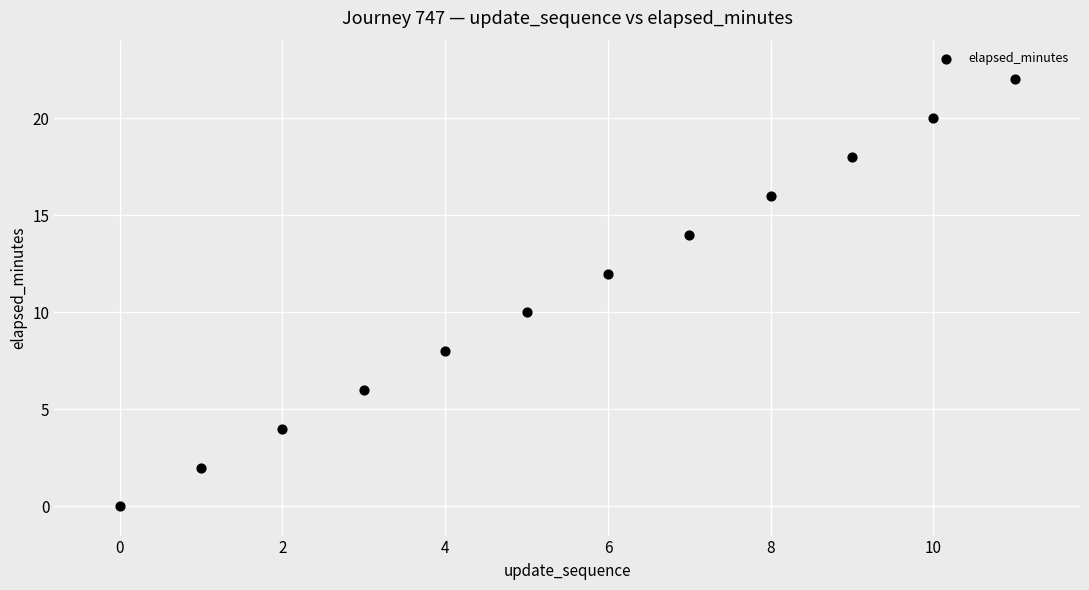

What is the average Y value?

11